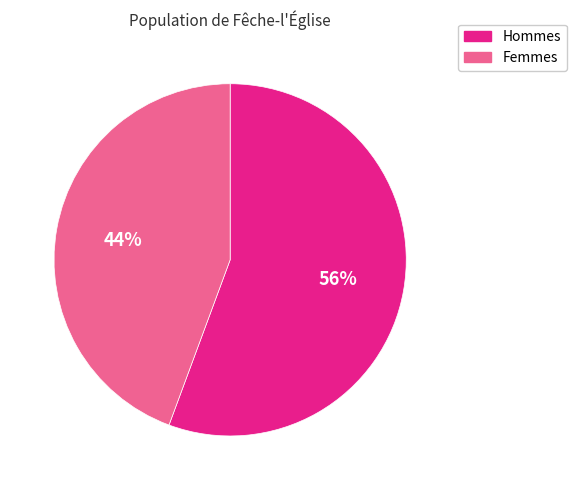

Does any single category account for the majority?

Yes